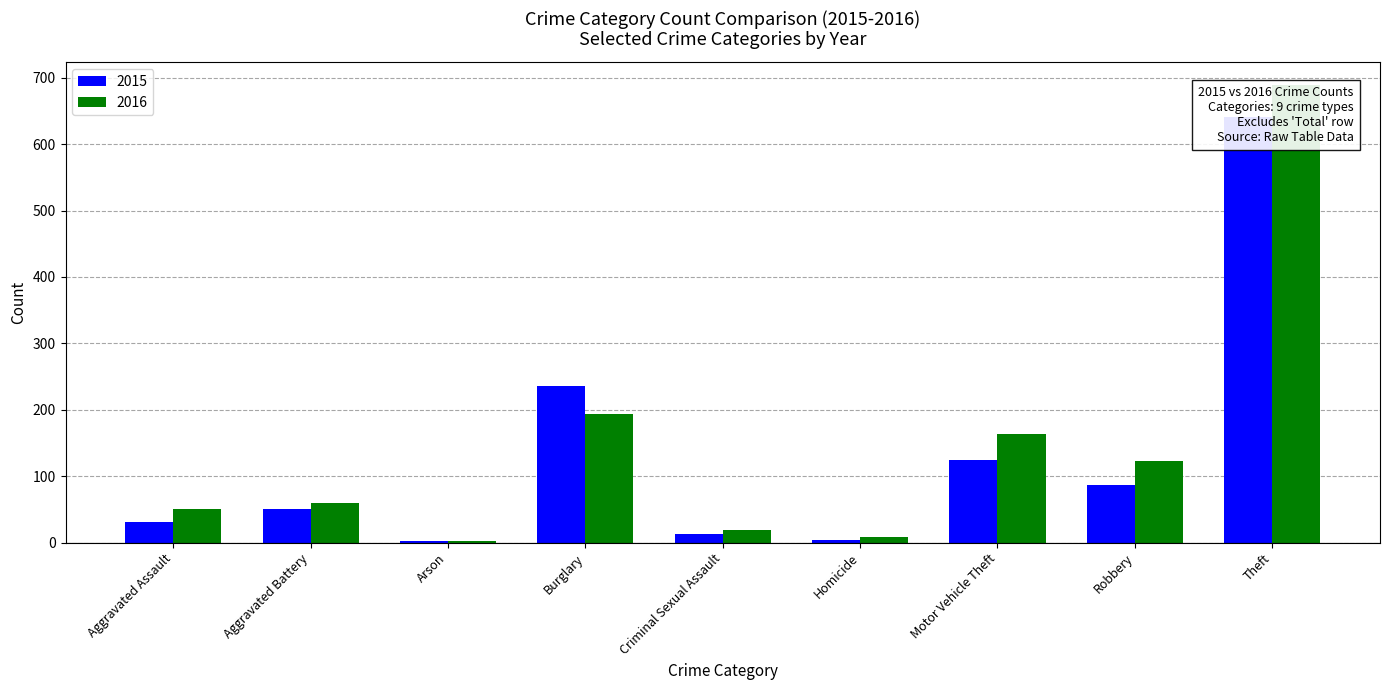

Which label corresponds to the smallest value in the chart?

Arson